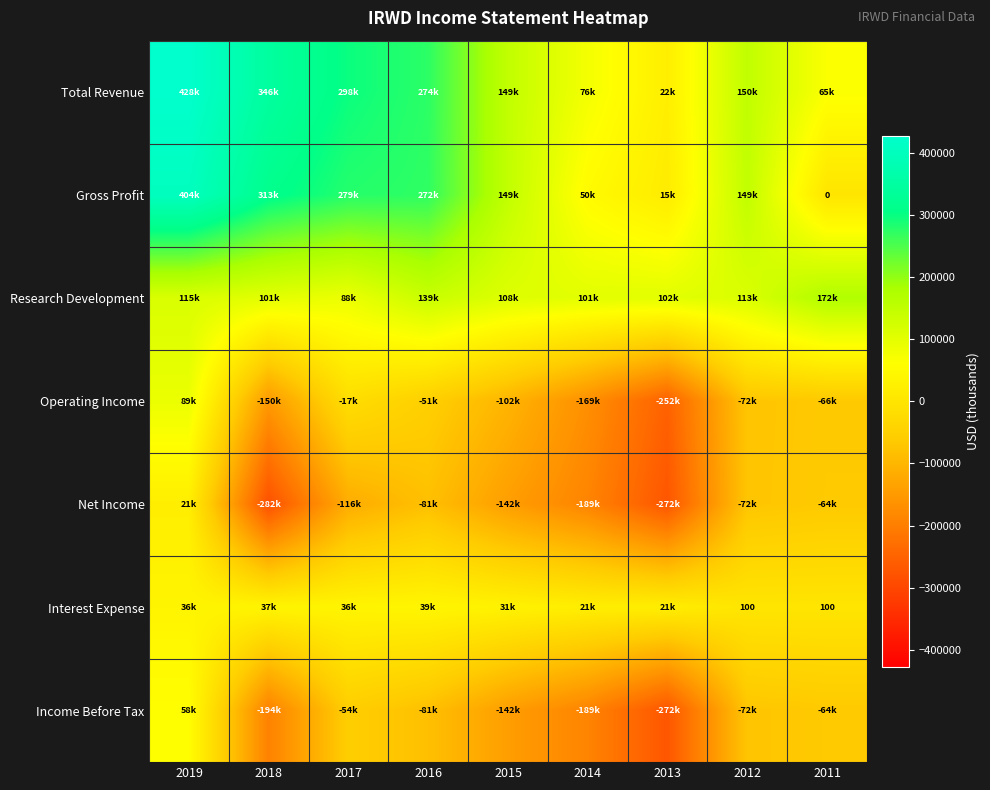

Which has a higher value, 2013 or 2011?

2011